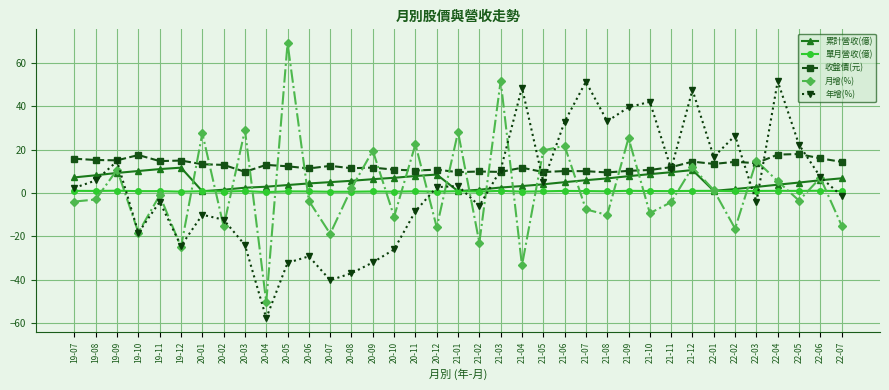

What is the highest value of the 單月營收(億) series?

1.1